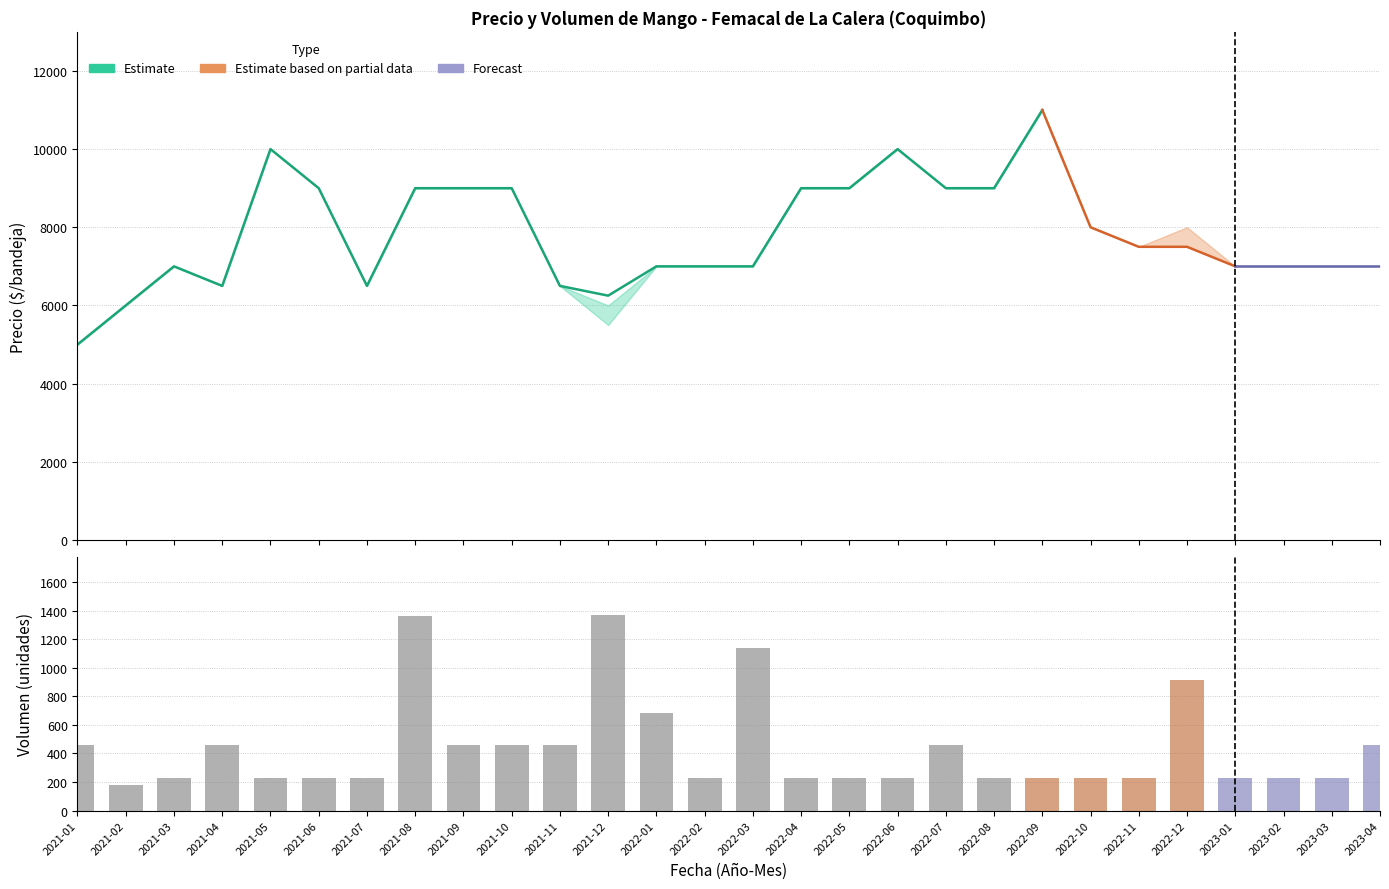

How many groups of bars are there?

28